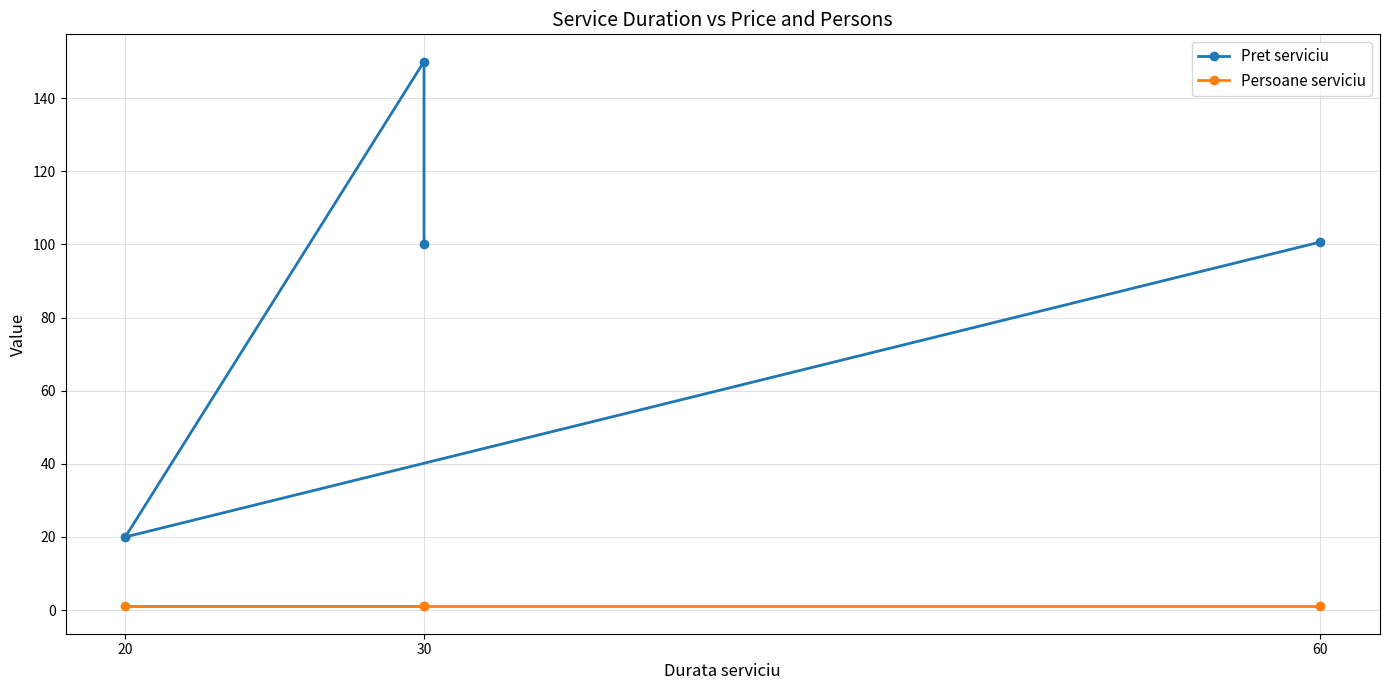

List the series in order of their overall mean, highest first.

Pret serviciu, Persoane serviciu